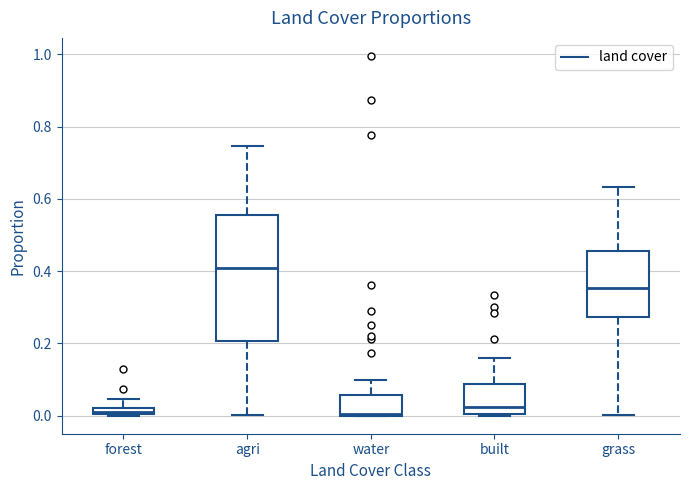

Comparing the boxes themselves (not the whiskers), which one is the tallest?

agri